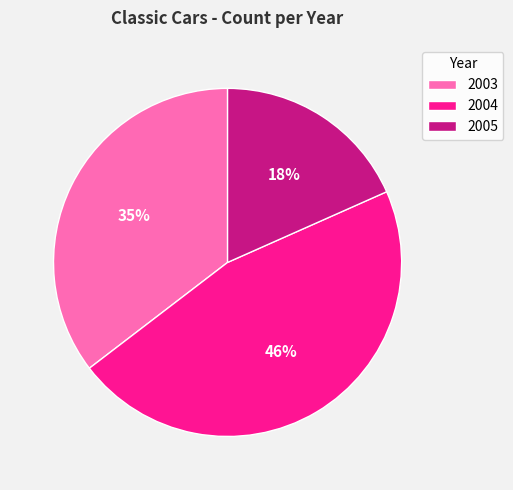

What percentage is the 2004 slice, to the nearest percent?

46%